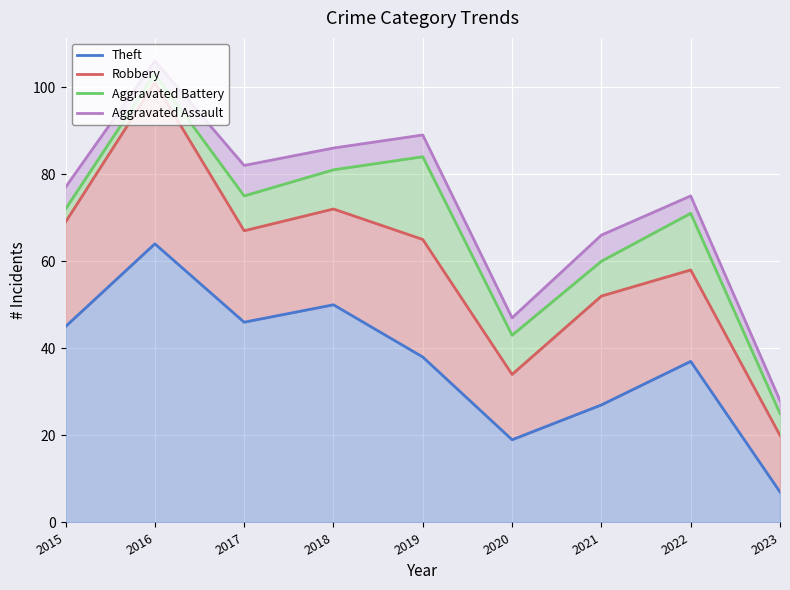

At how many categories does at least one series exceed 67?

6